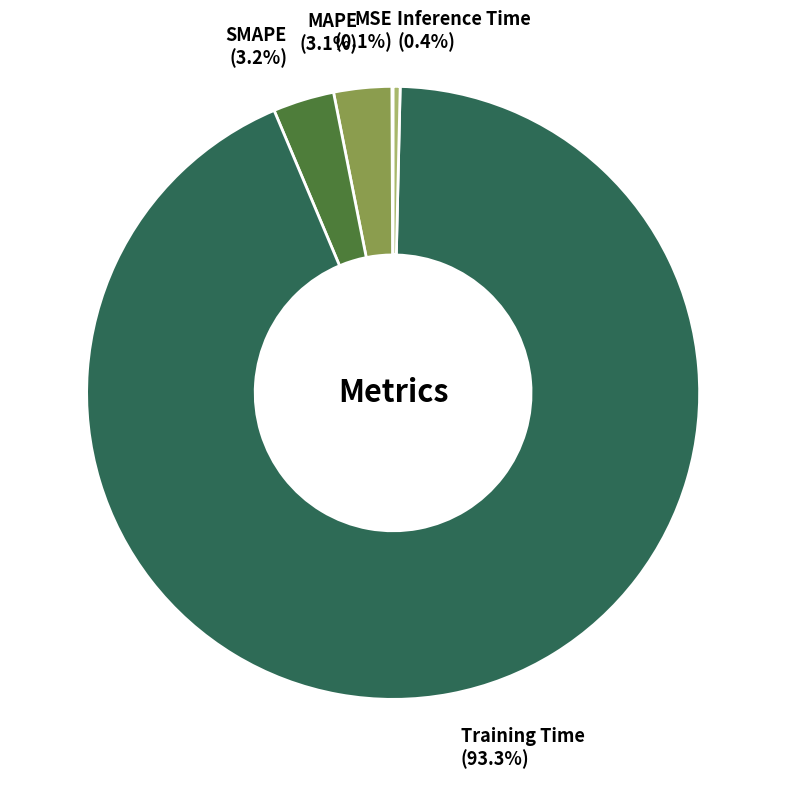

To the nearest percent, what is the average slice percentage?

20%